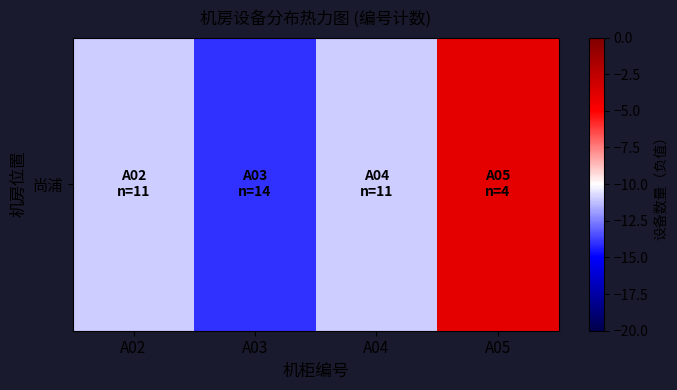

How many values are below -11?

1